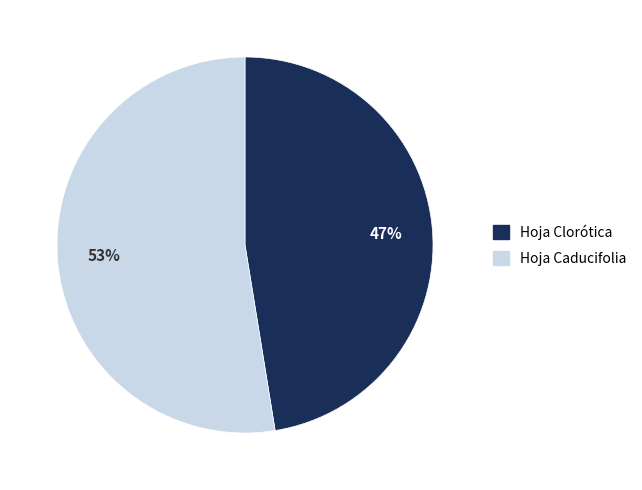

Do Hoja Clorótica and Hoja Caducifolia together represent more than half of the pie?

Yes